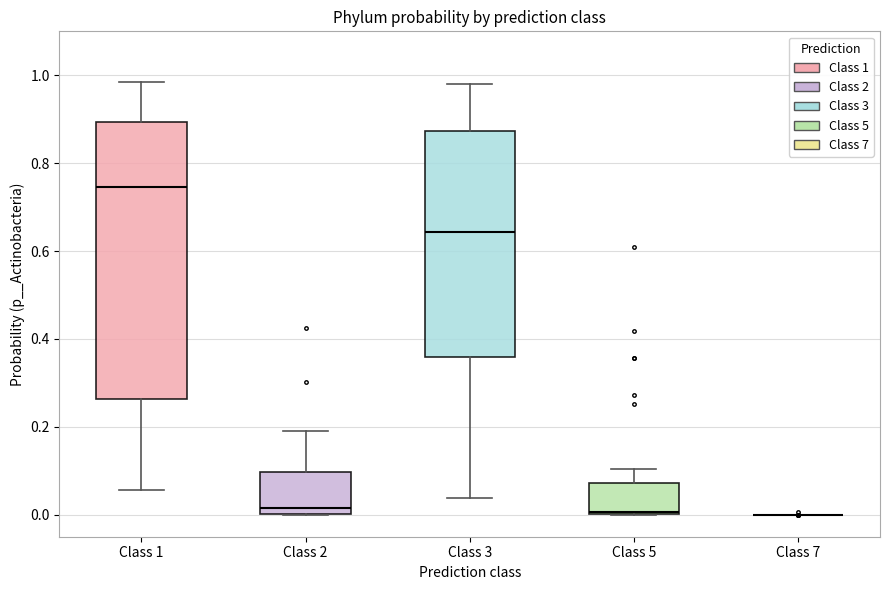

Reading left to right, transcribe this box plot: for each box, give where its median line is, the range the box spans, and where its two whiskers end, as read against the y-axis. The values are not printed on the chart, so give them approximately, as read against the axis.

Class 1: median 0.74, box 0.26 to 0.90, whiskers 0.06 to 0.98
Class 2: median 0.02, box 0.00 to 0.10, whiskers 0.00 to 0.18
Class 3: median 0.64, box 0.36 to 0.88, whiskers 0.04 to 0.98
Class 5: median 0.00, box 0.00 to 0.08, whiskers 0.00 to 0.10
Class 7: box collapsed to a line at 0.00, whiskers 0.00 to 0.00